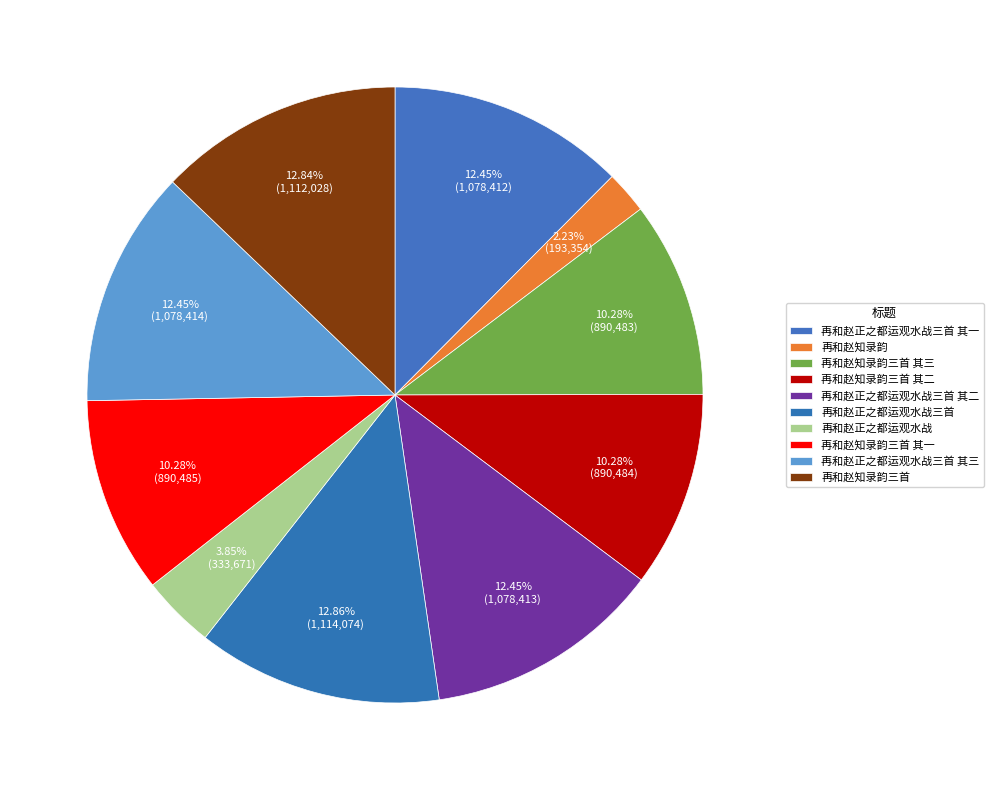

How many segments does this pie chart have?

10